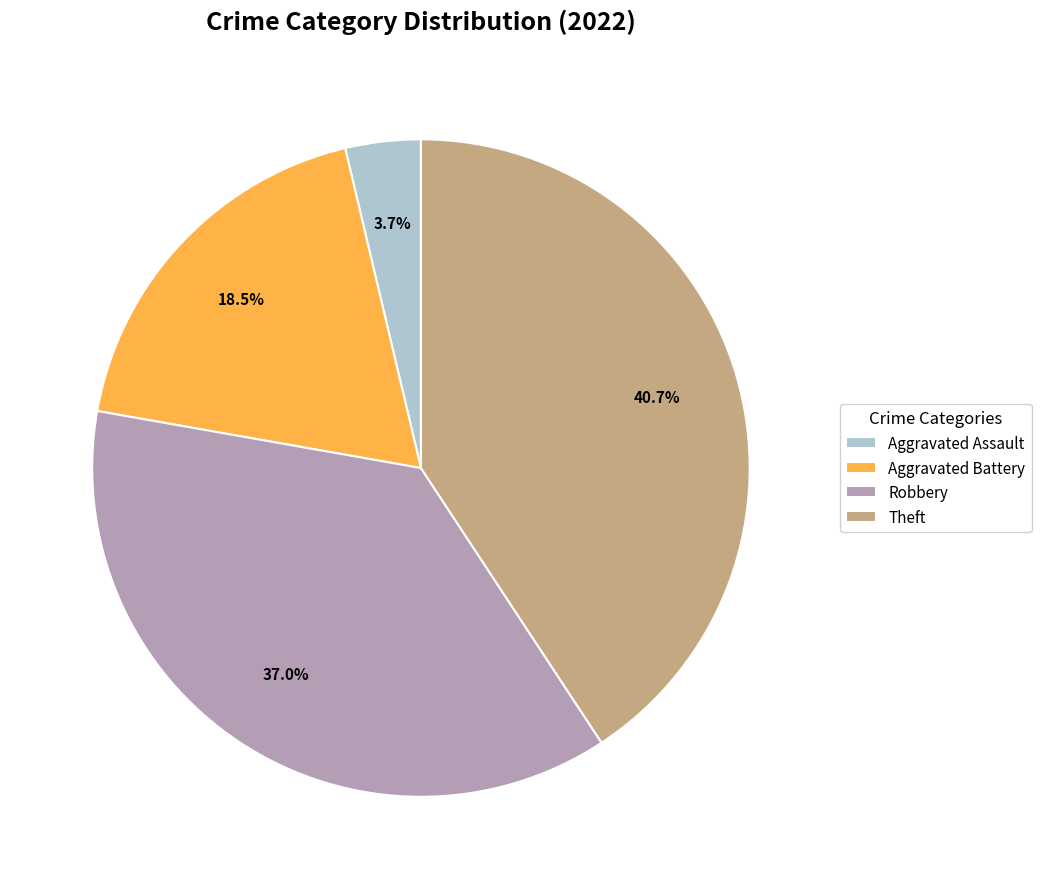

Which category has the biggest portion of the pie?

Theft